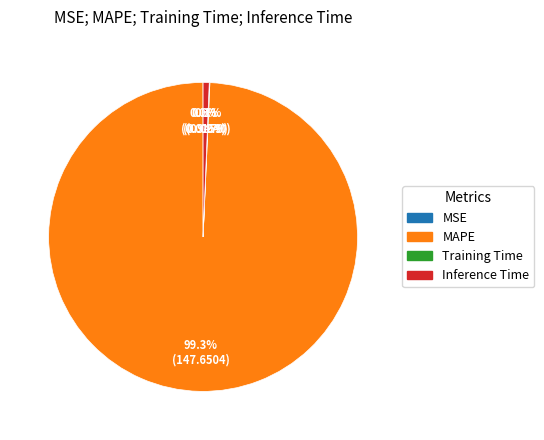

To the nearest percent, what is the difference between the largest and smallest slice percentages?

99%